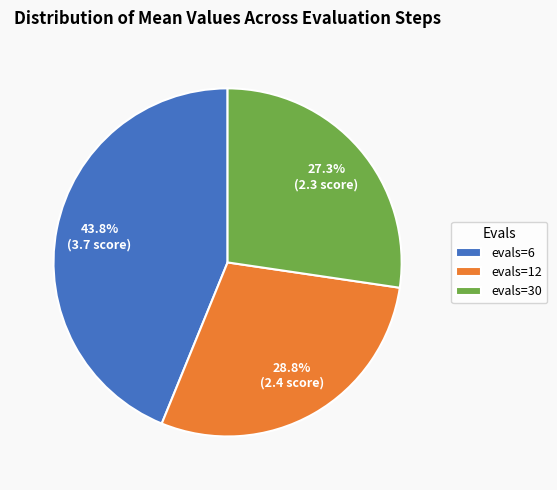

How many slices are in this pie chart?

3